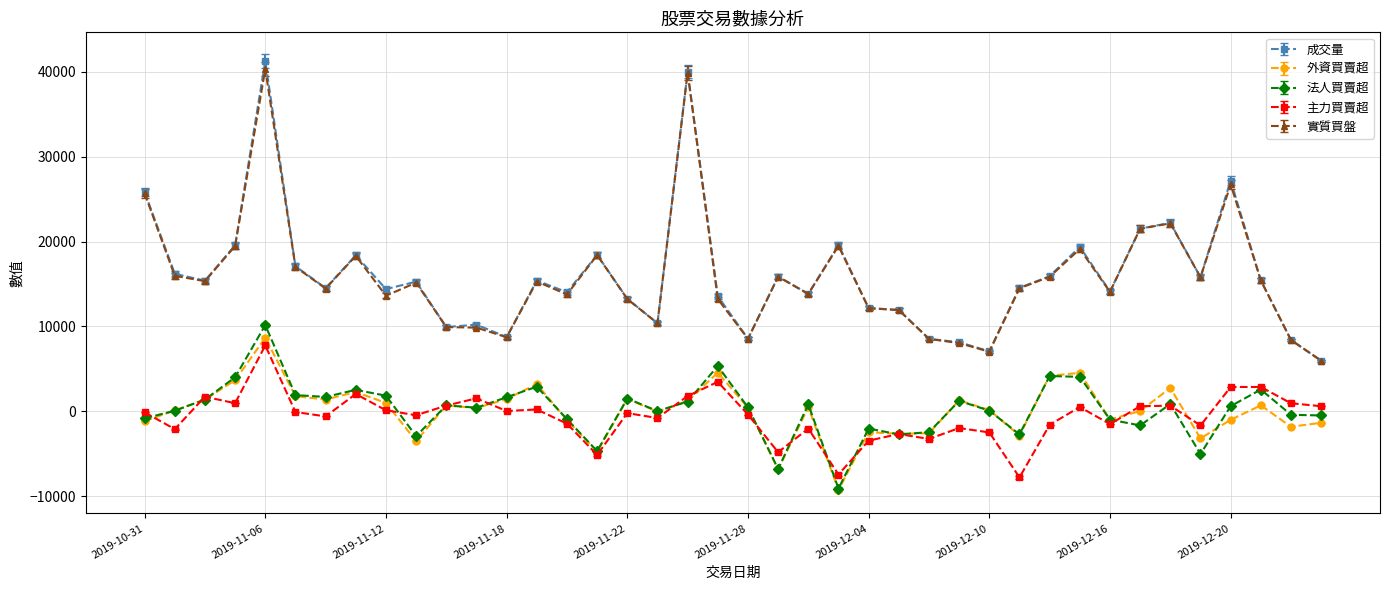

True or false: 實質買盤 and 法人買賣超 cross at least once.

False